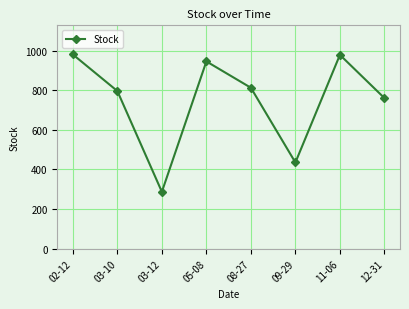

What is the maximum value shown in the chart?

980.0